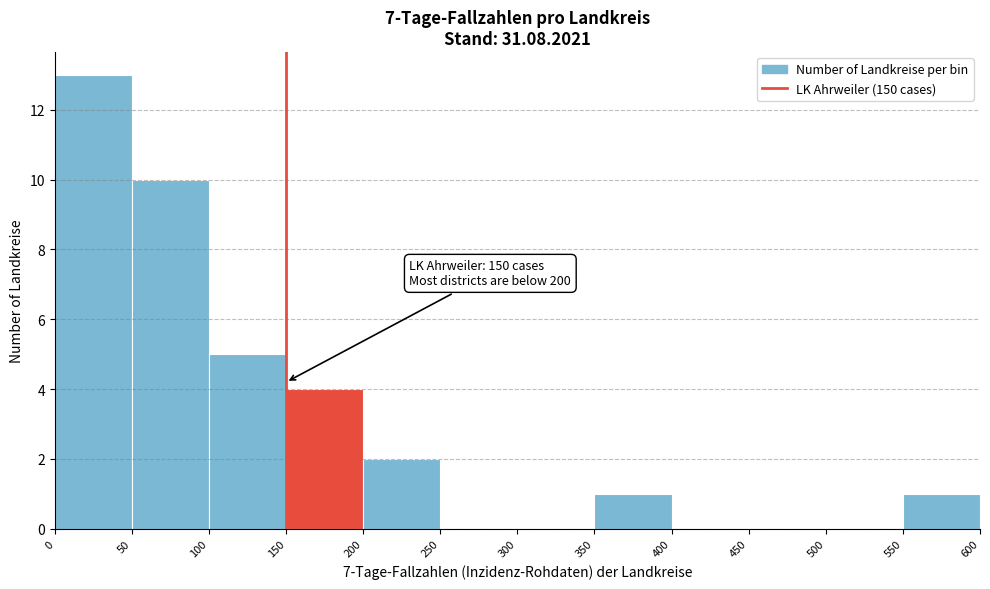

Over which range of the x-axis is the bar tallest?

0 to 50